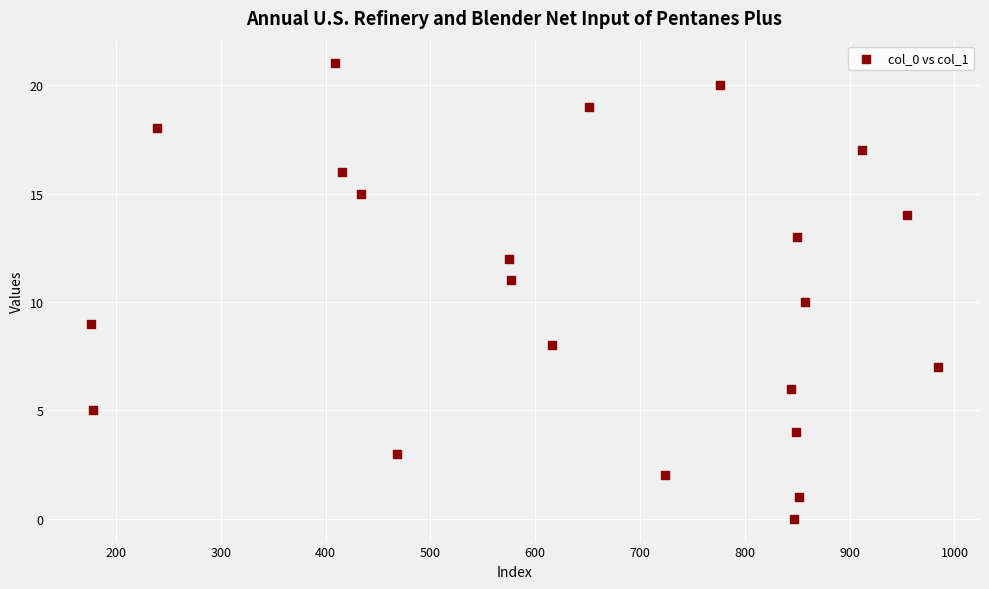

What is the range of Y values (max minus min)?

21